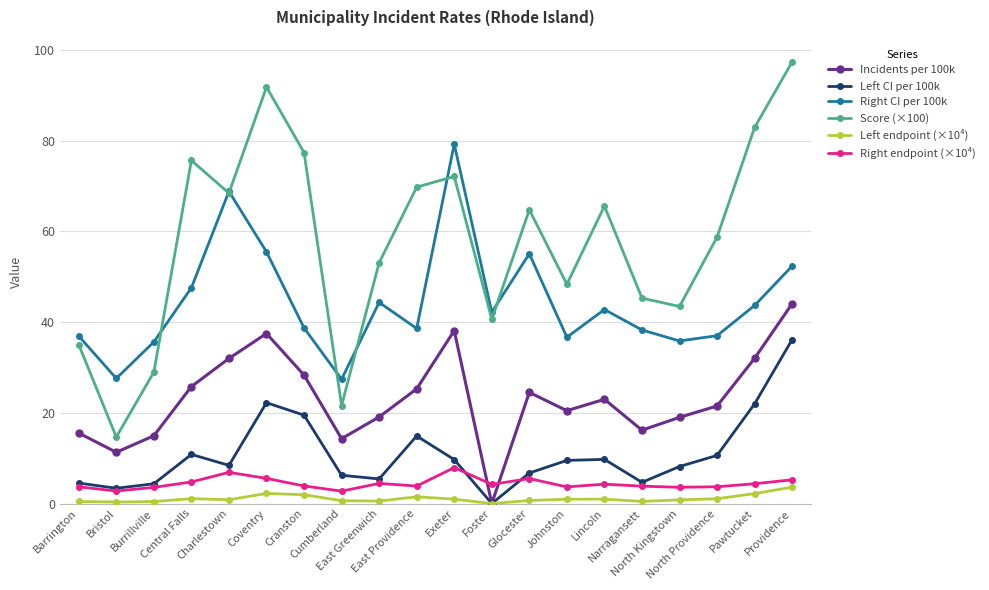

What is the difference between the maximum and minimum values in the Left CI per 100k series?

36.1